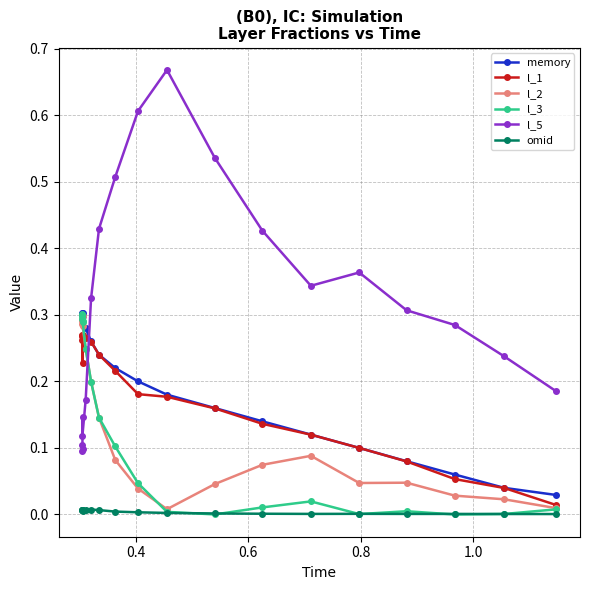

The omid series shows 0.0 at 14. True or false?

False